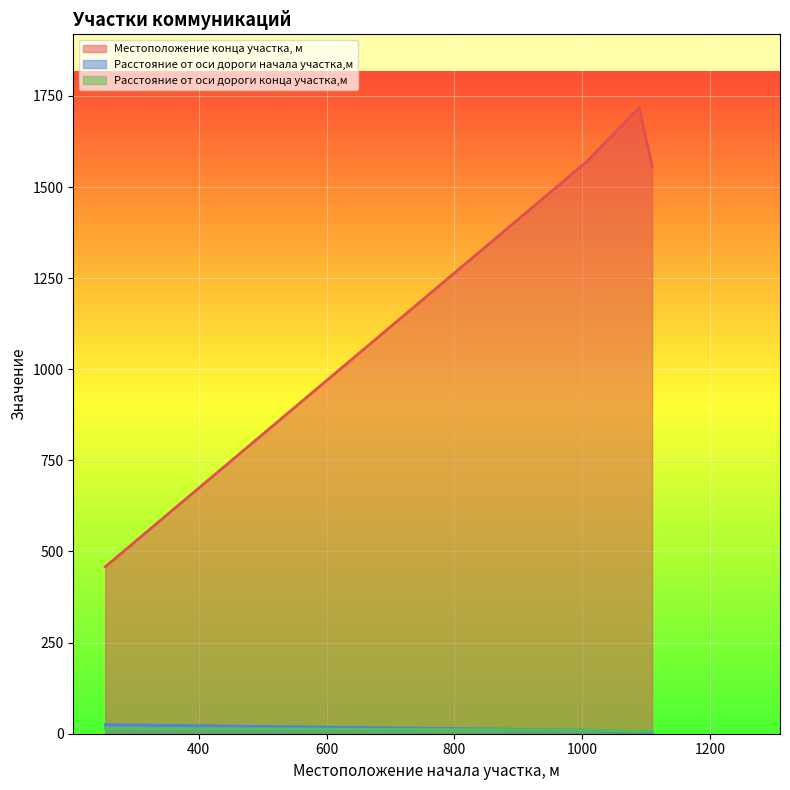

What are all the series names shown in the legend?

Местоположение конца участка, м, Расстояние от оси дороги начала участка,м, Расстояние от оси дороги конца участка,м